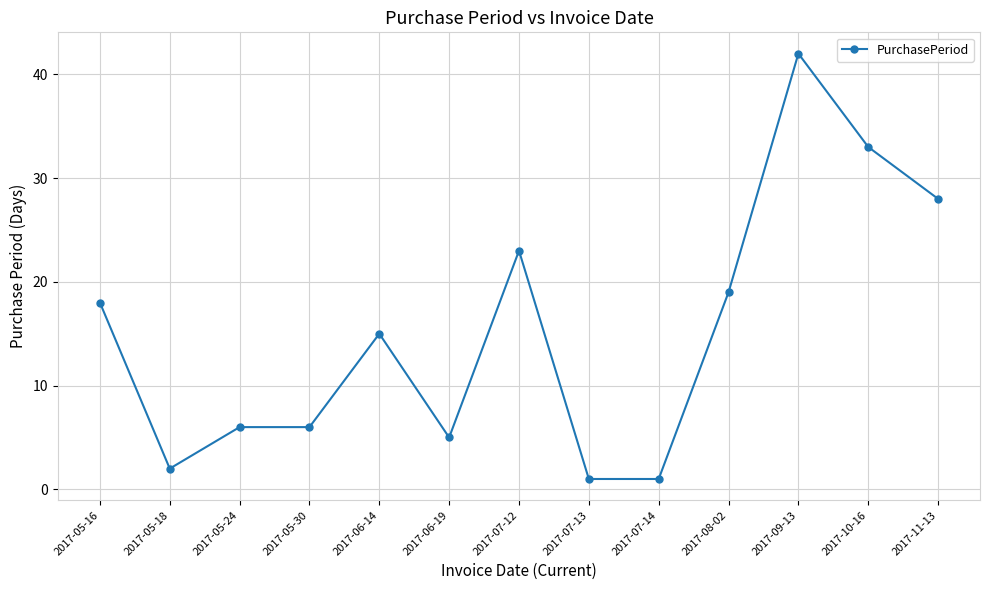

What is the change in value from 2017-05-18 to 2017-08-02?

+17